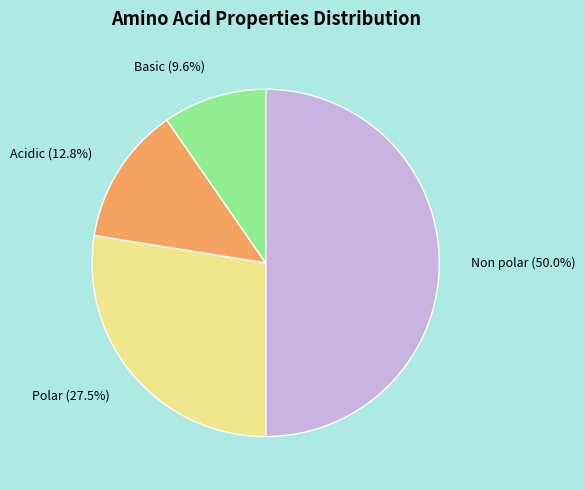

To the nearest percent, what is the average slice percentage?

25%